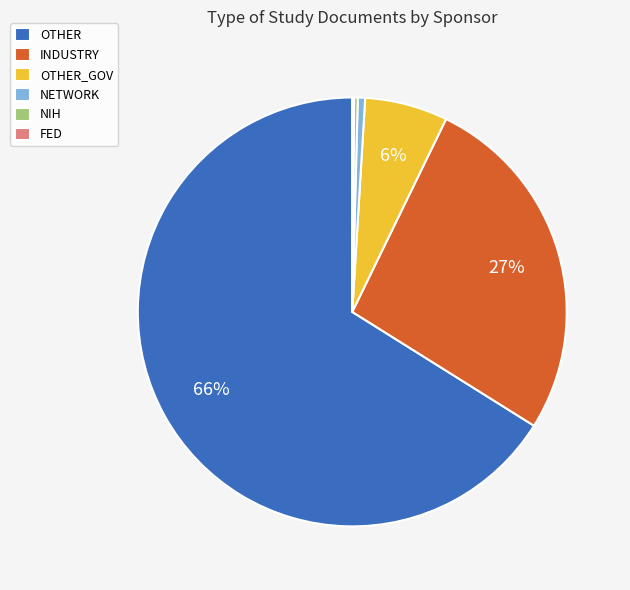

Which category has the biggest portion of the pie?

OTHER